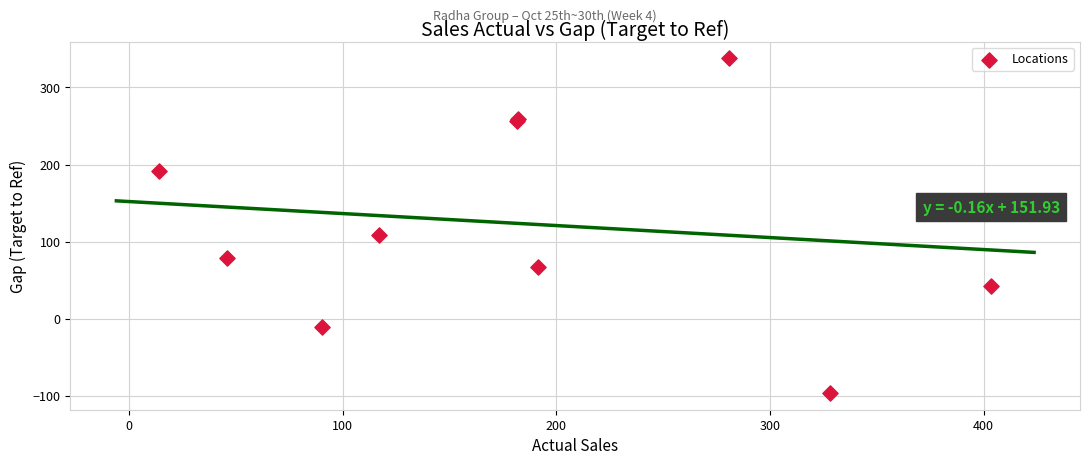

What Y value in the scatter plot is closest to 120?

108.0